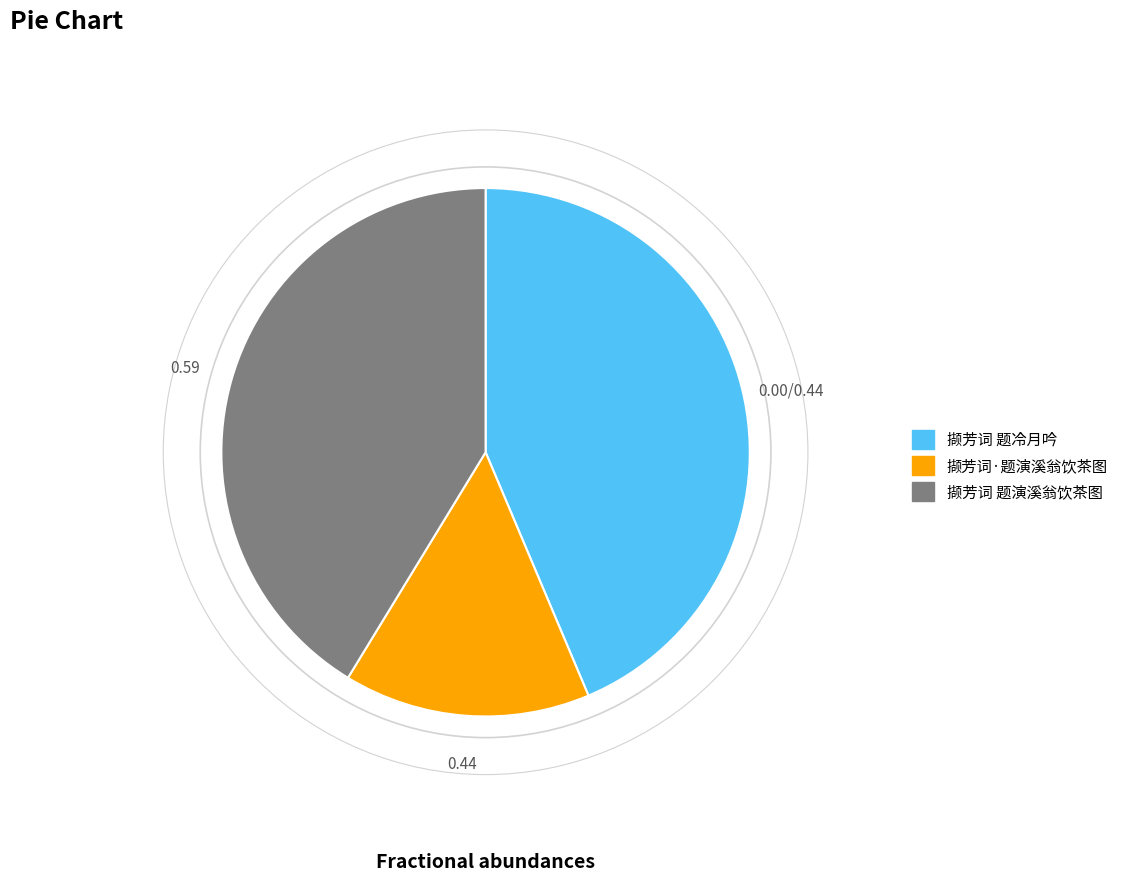

Which has a higher value, 撷芳词 题演溪翁饮茶图 or 撷芳词·题演溪翁饮茶图?

撷芳词 题演溪翁饮茶图